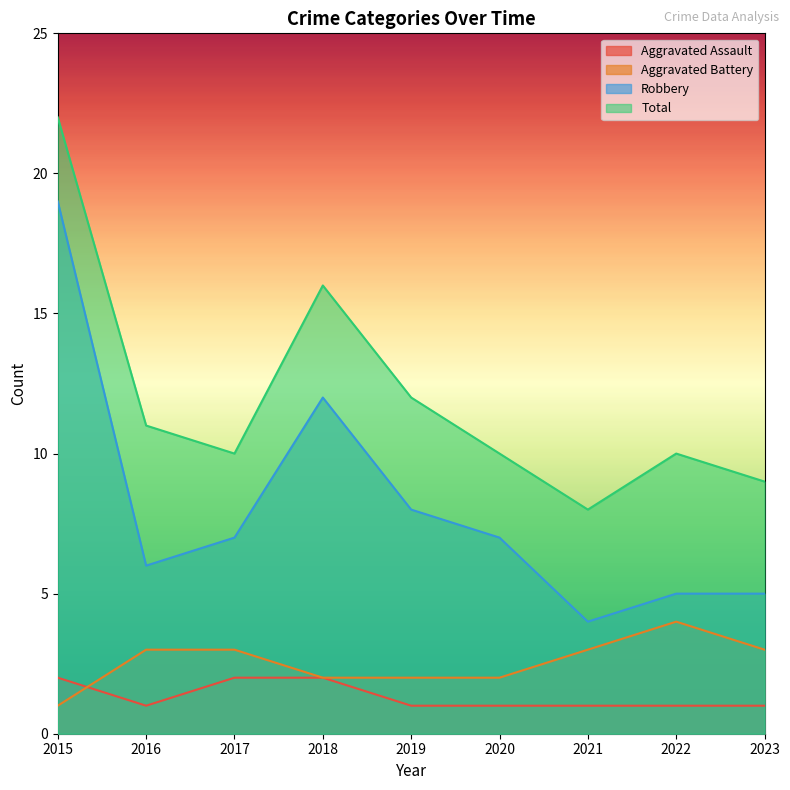

The Aggravated Assault series shows 1 at 2020. True or false?

True